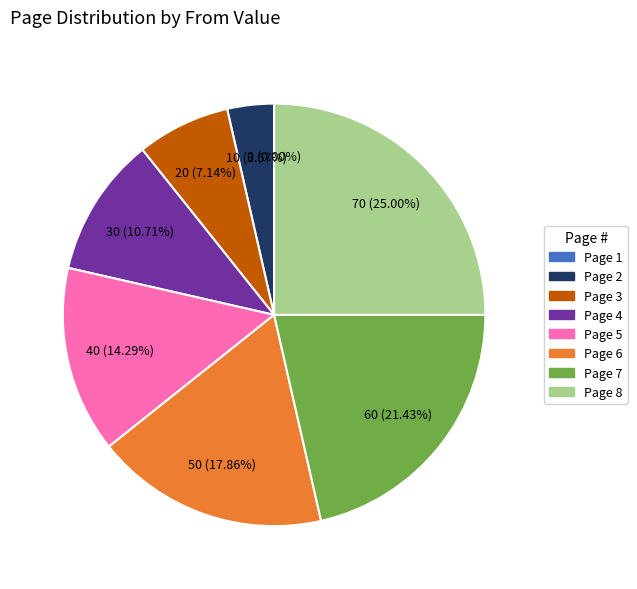

To the nearest percent, what percentage of the pie is 5?

14%